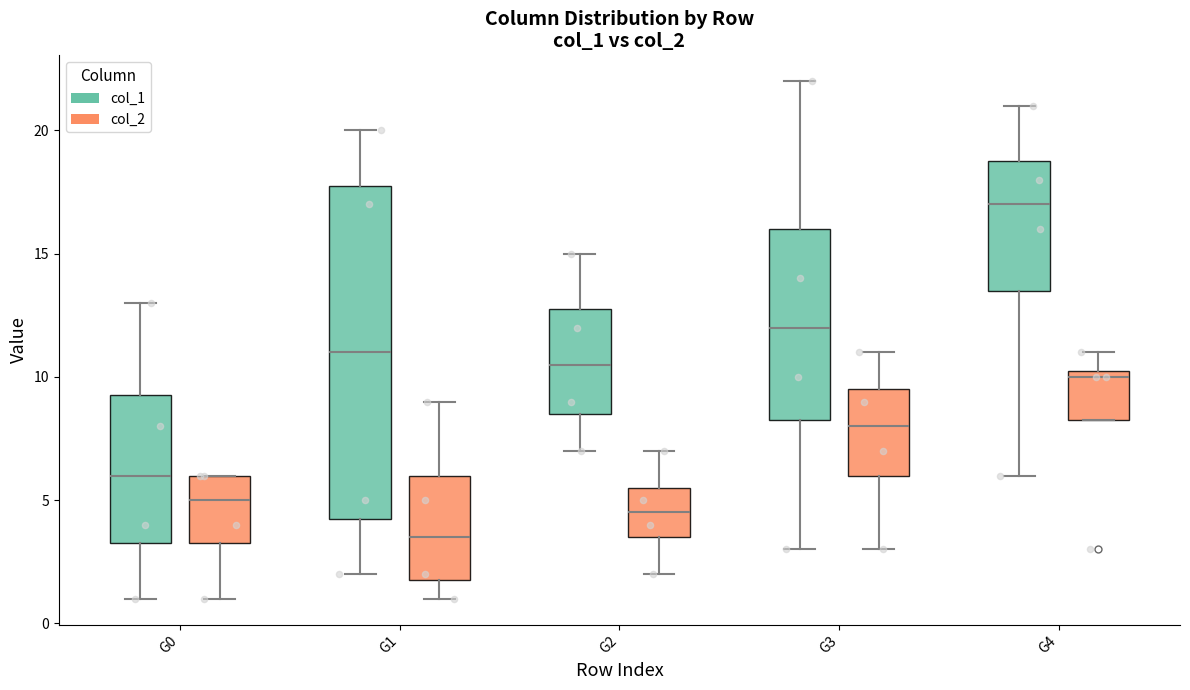

Which box has the highest median line?

G4 (col_1)